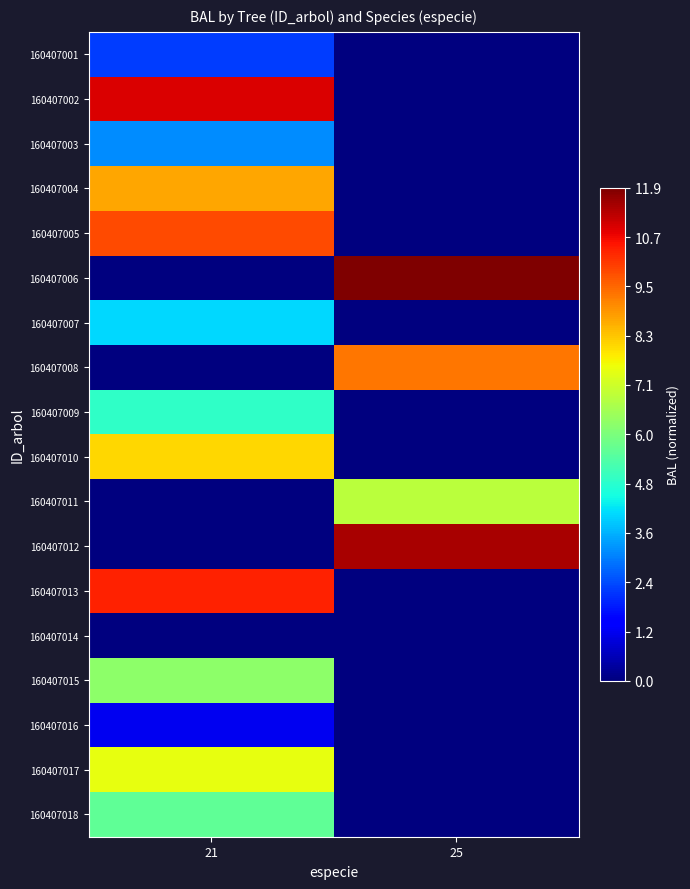

How many categories are shown in the chart?

2